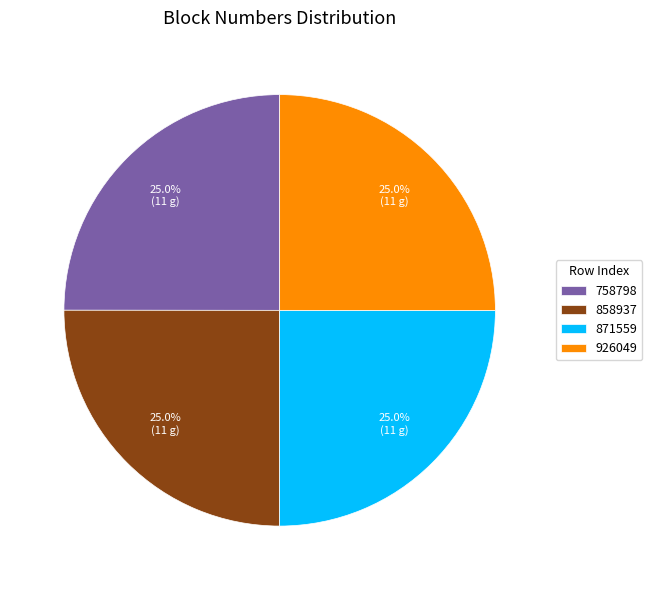

To the nearest percent, what portion does 871559 represent?

25%